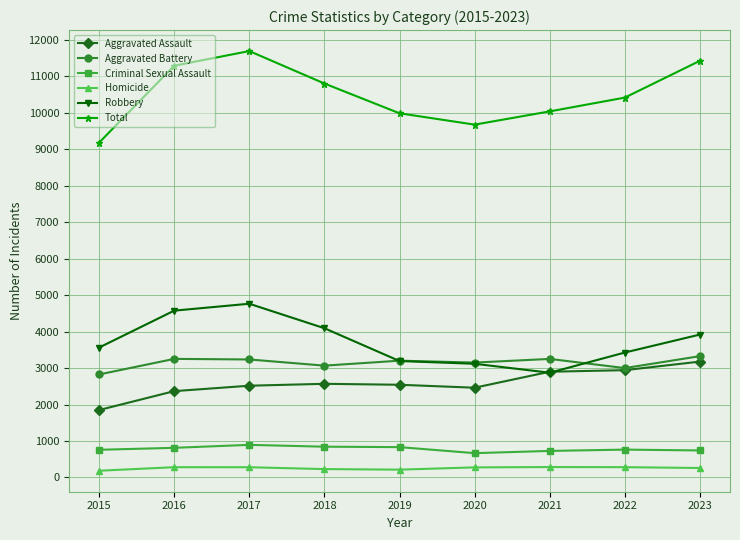

True or false: Total and Aggravated Battery intersect in this chart.

False